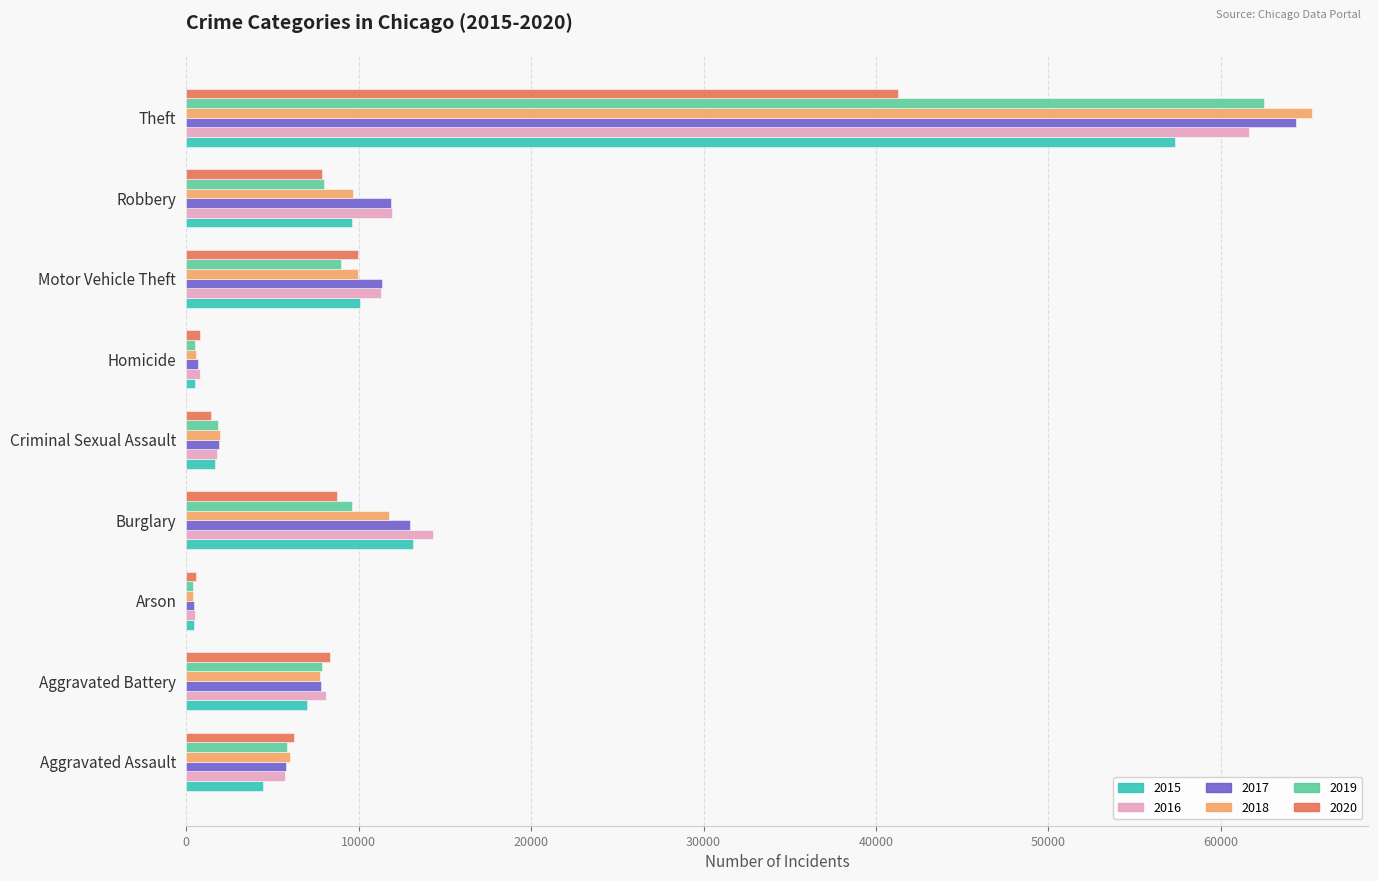

What is the difference between the maximum and minimum values in the 2018 series?

64909